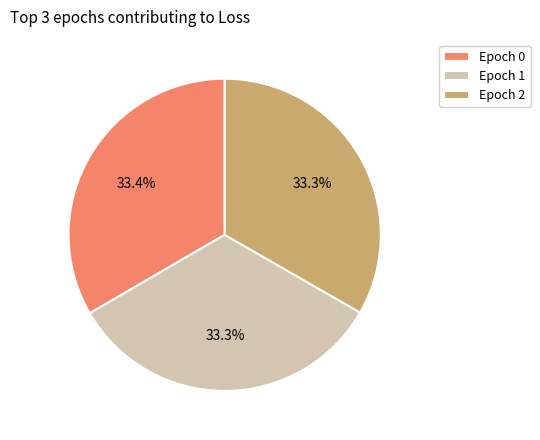

What percentage is NOT represented by Epoch 2?

66.7%